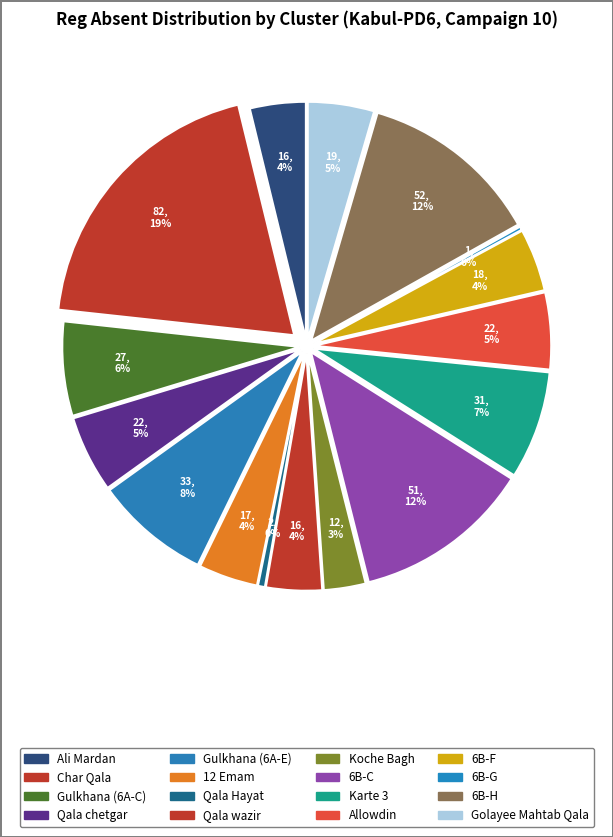

Does any single category account for the majority?

No